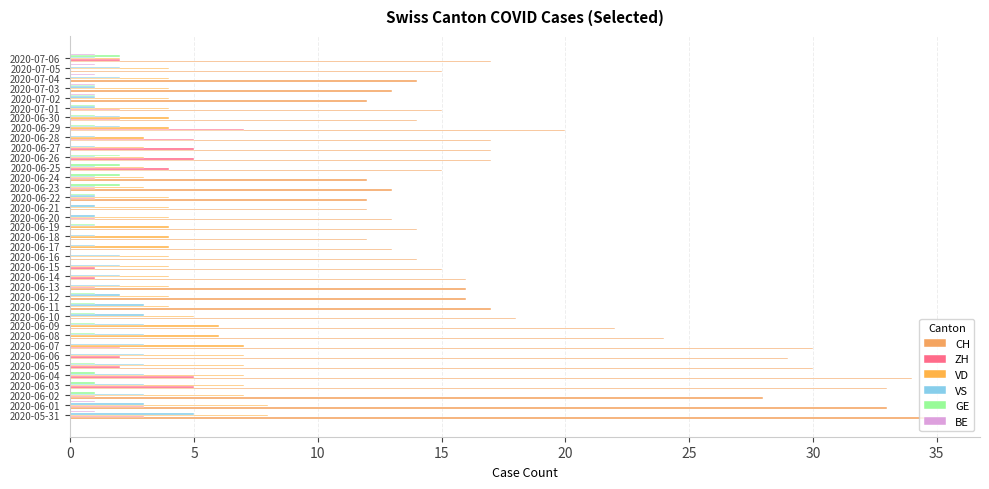

How many data points does each series have?

37